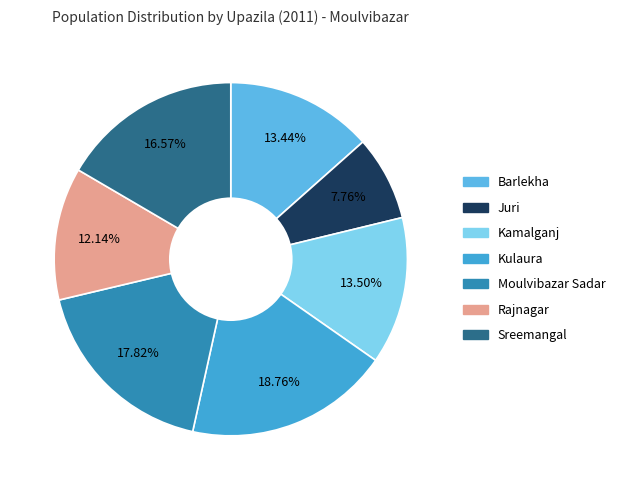

What percentage is the Juri slice, to the nearest percent?

8%